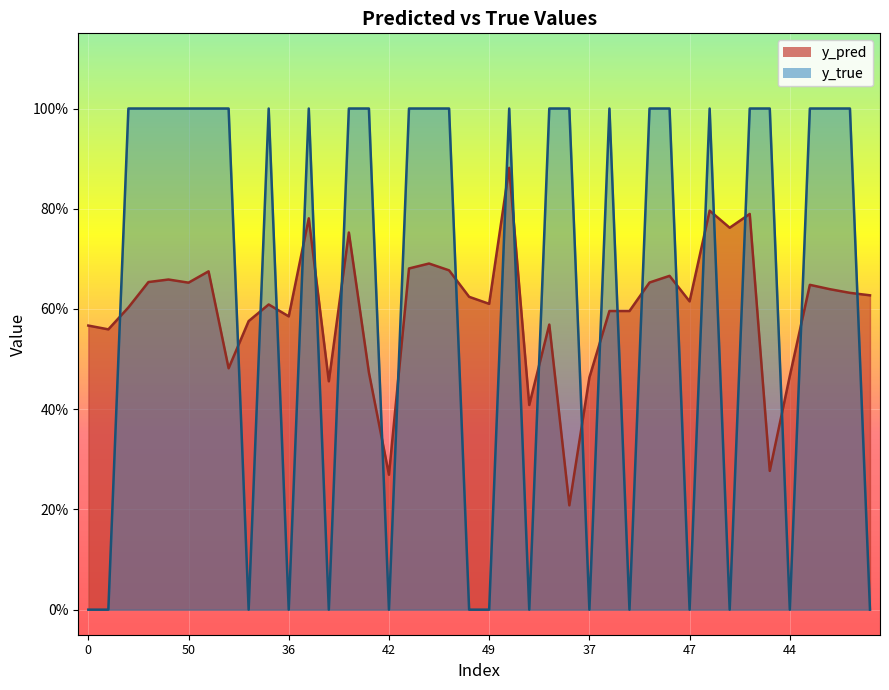

The y_true series shows 0.5 at 18. True or false?

False